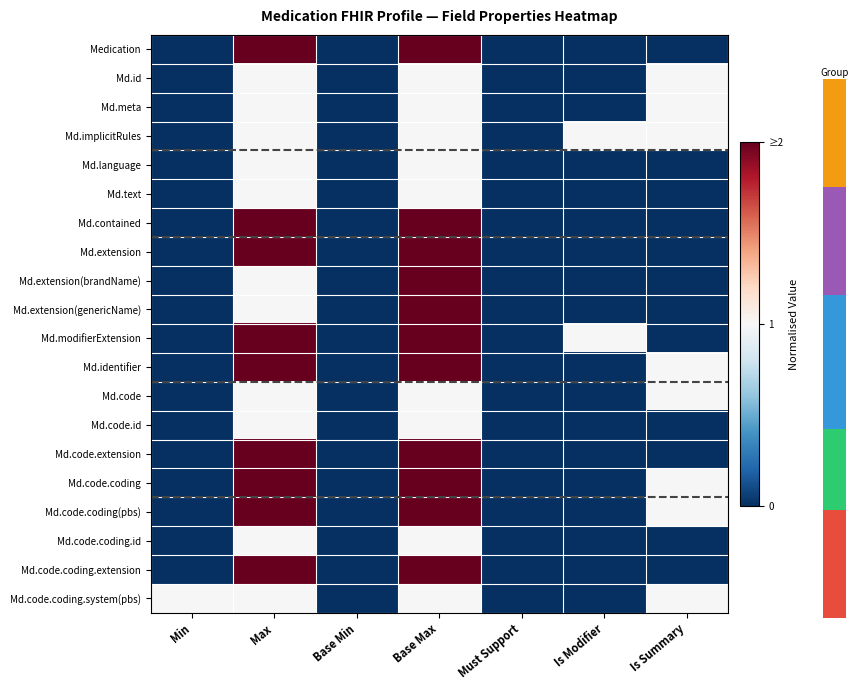

Which category has the highest value across all series?

Max